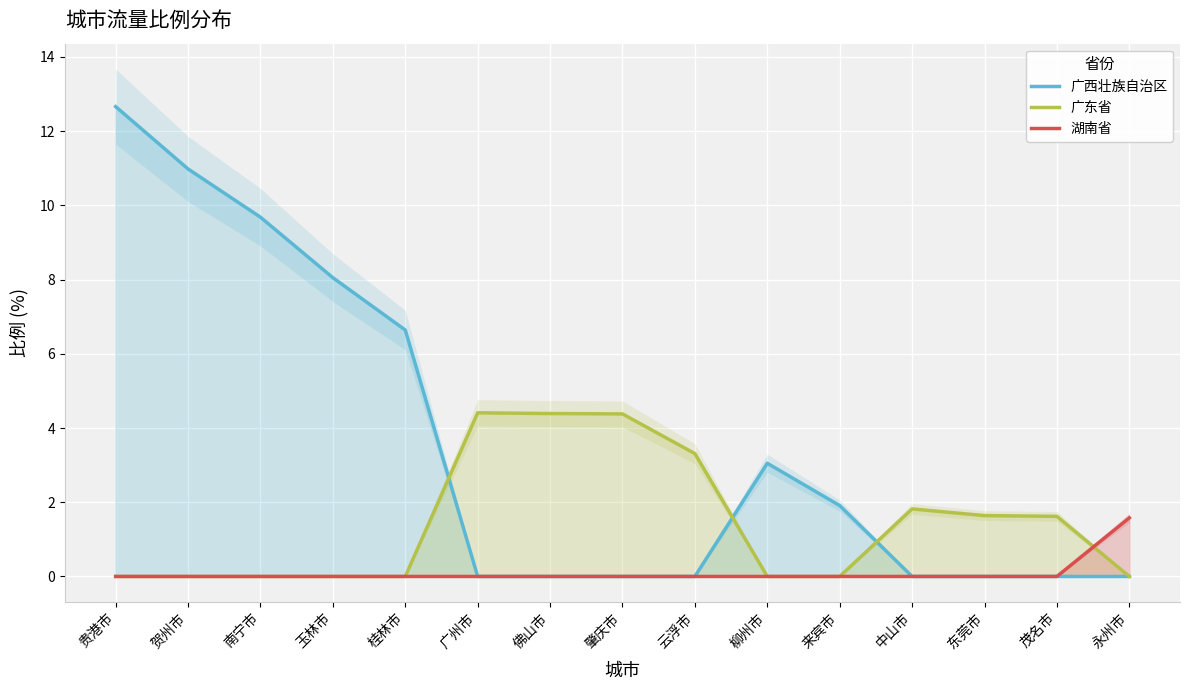

Which category has the lowest value across all series?

广州市